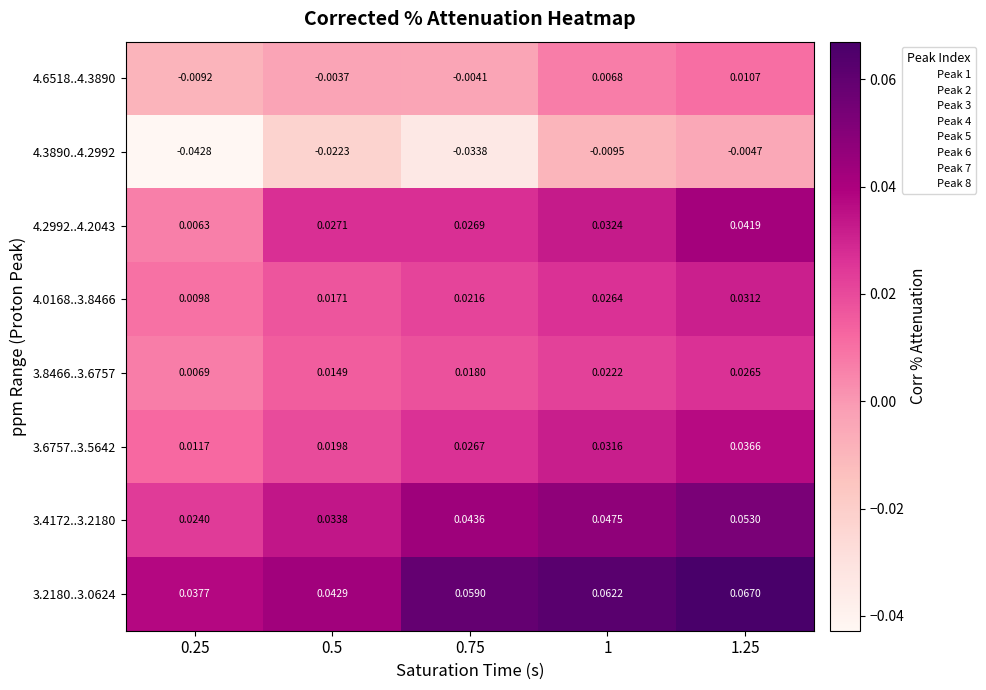

Is the value of 3.4172..3.2180 at 1 greater than the value of 3.8466..3.6757 at 1?

Yes